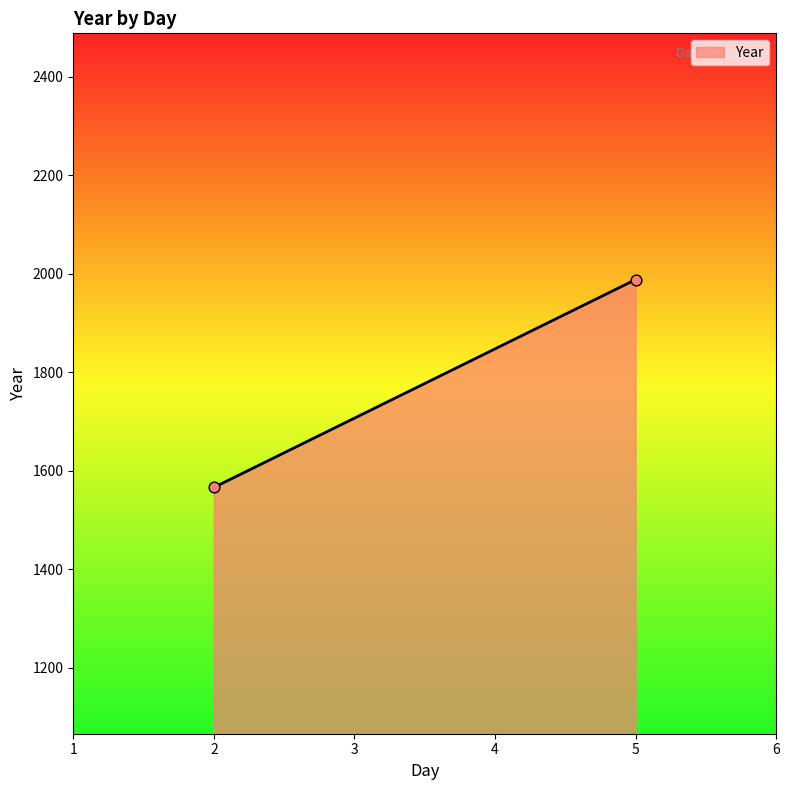

What is the range of Y values (max minus min)?

422